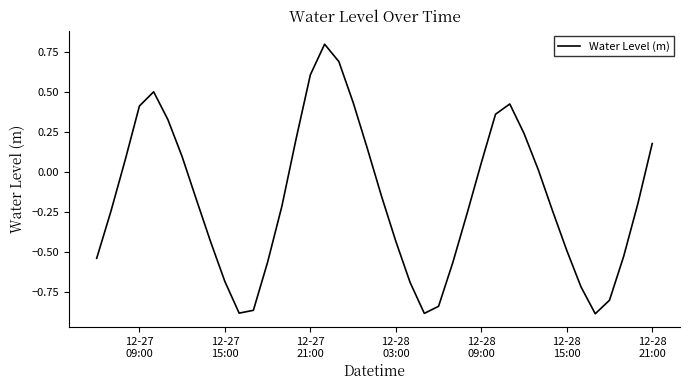

What is the greatest value displayed?

0.8